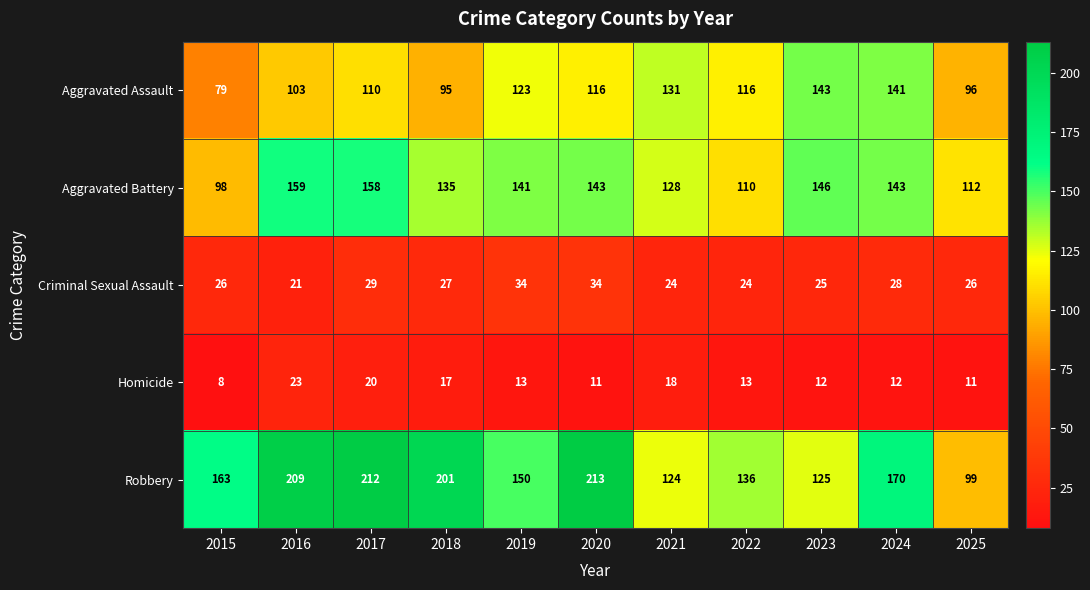

What is the difference between the highest and lowest values at 2024?

158